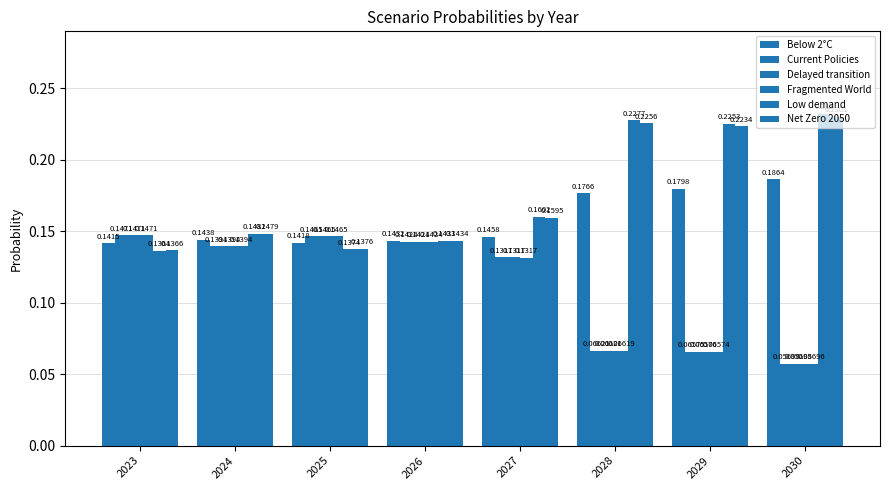

The value of Current Policies at 2026 is 0.0. True or false?

False